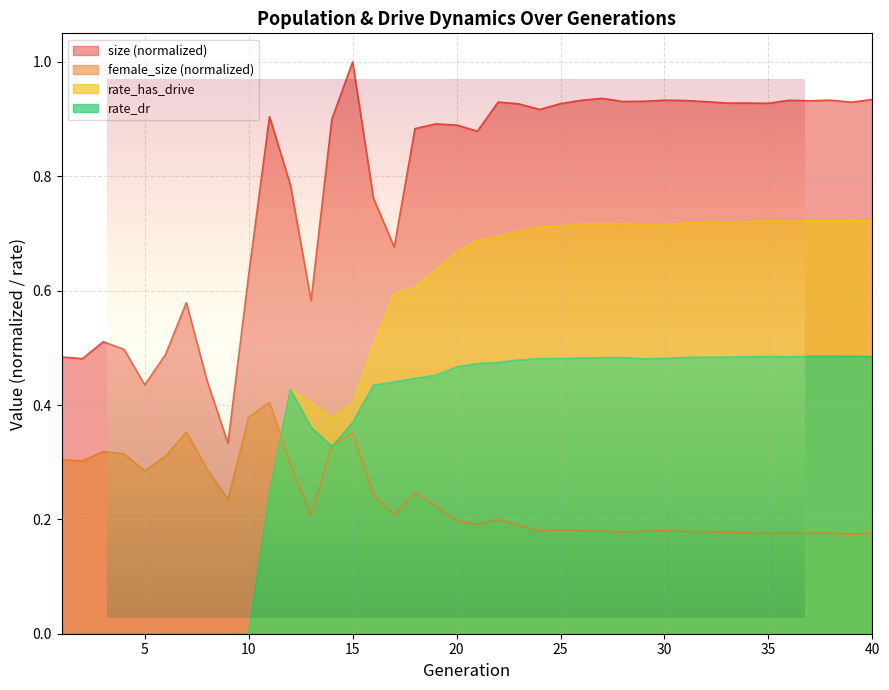

Which has a higher value, 14 or 22?

22